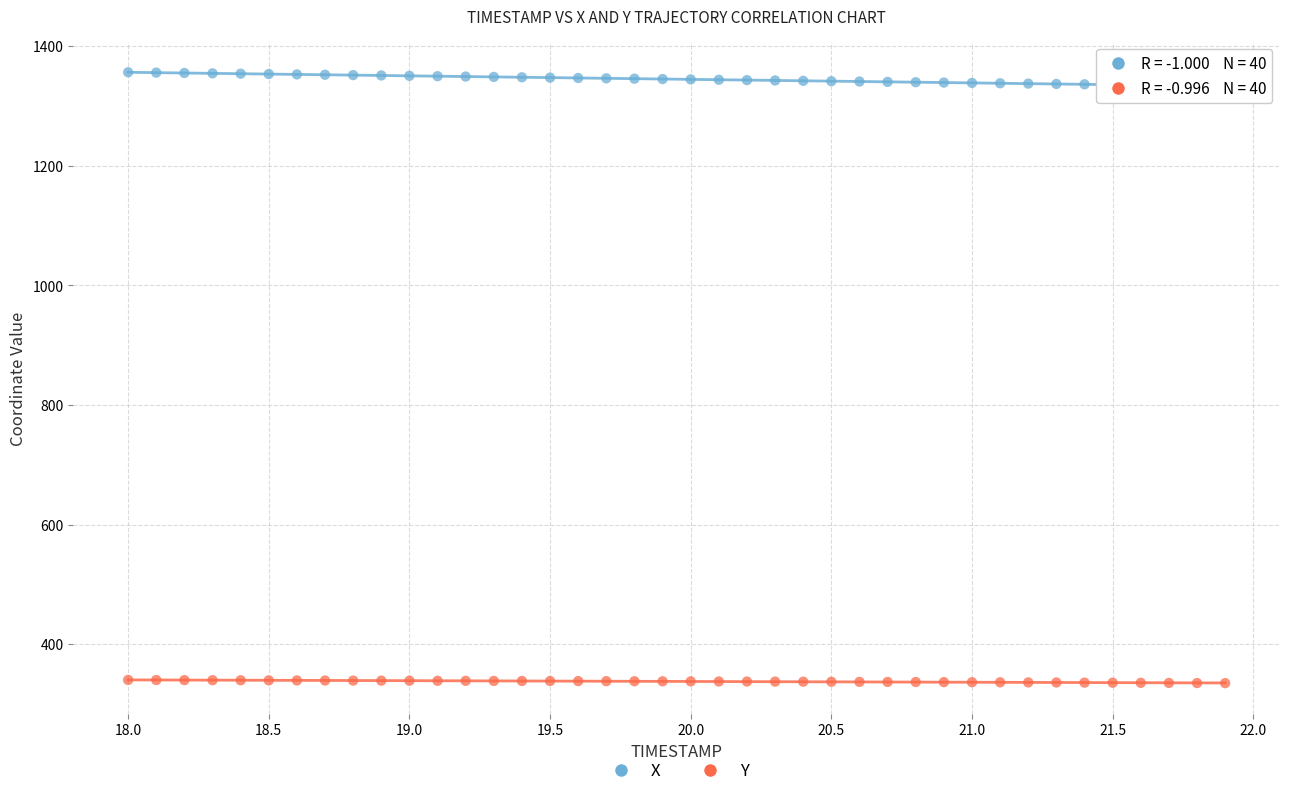

Which series contains the lowest Y value?

Y